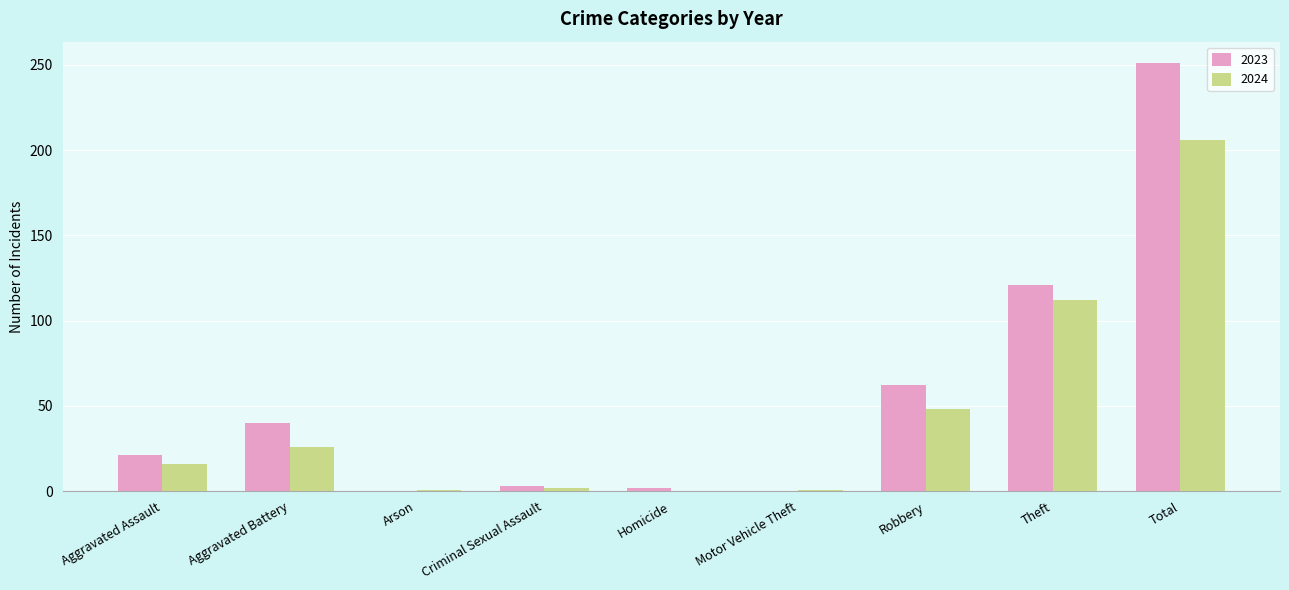

At which category is the sum across all series the highest?

Total